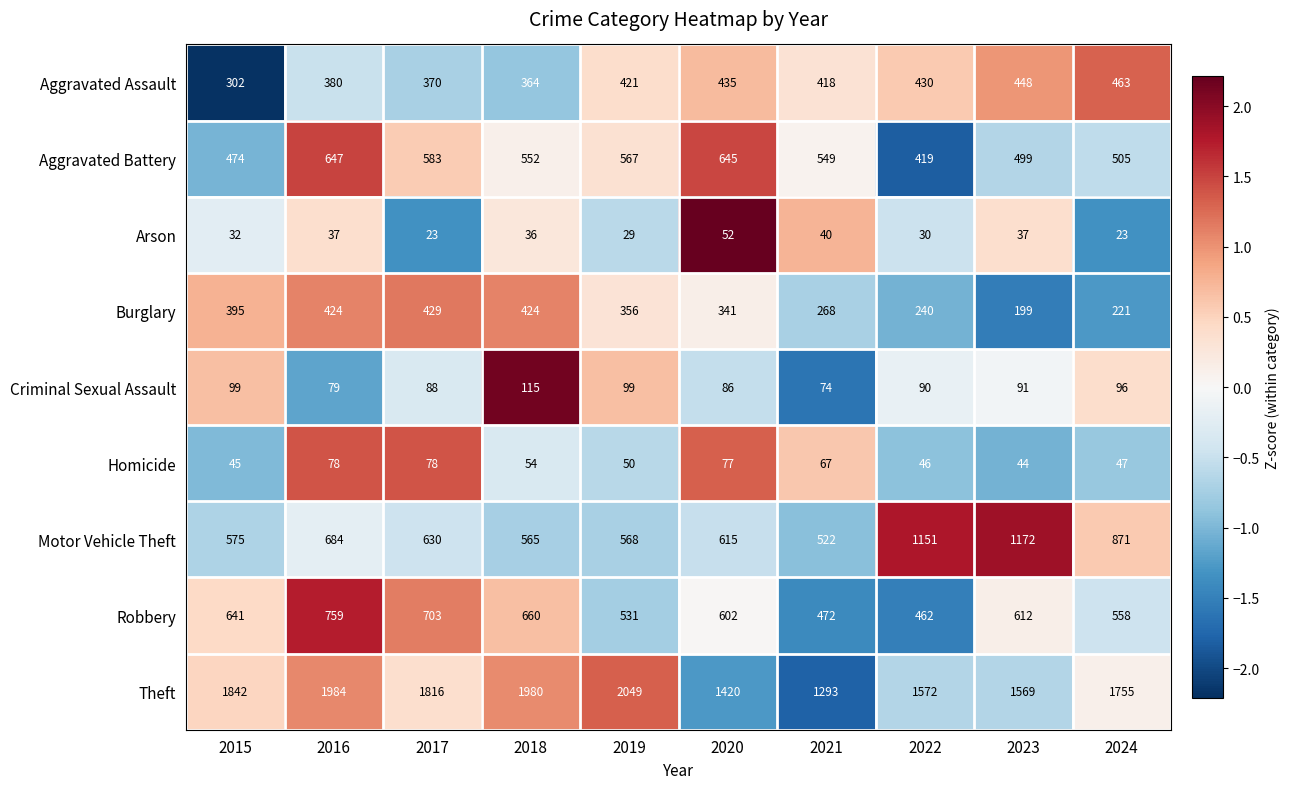

Is the value of Robbery at 2016 greater than the value of Arson at 2024?

Yes